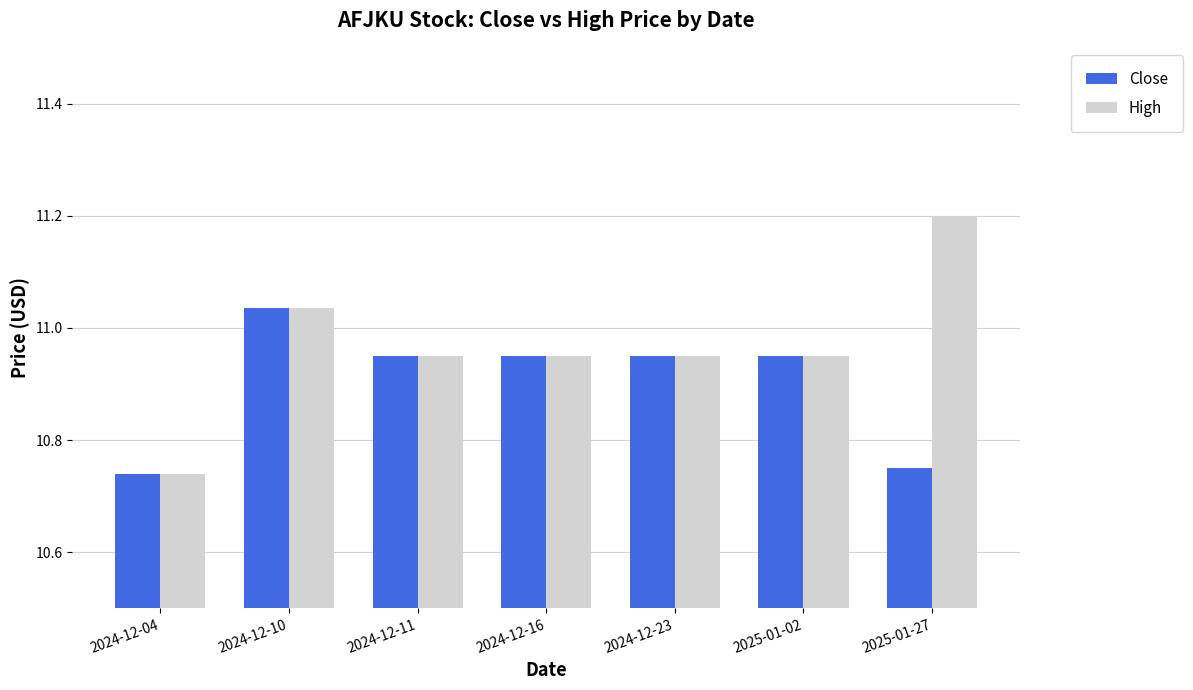

At which category does the chart reach its peak across all series?

2025-01-27